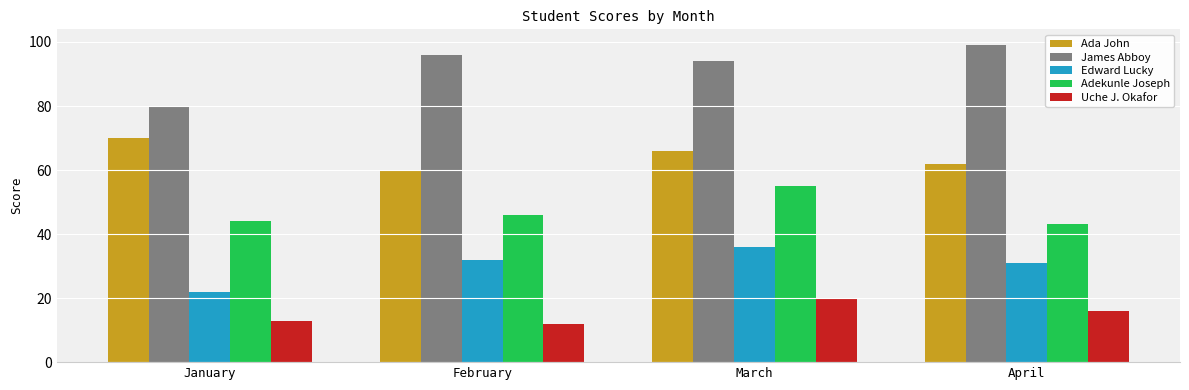

Reading right to left, what are all the values shown in this chart?

Ada John: 62	66	60	70
James Abboy: 99	94	96	80
Edward Lucky: 31	36	32	22
Adekunle Joseph: 43	55	46	44
Uche J. Okafor: 16	20	12	13